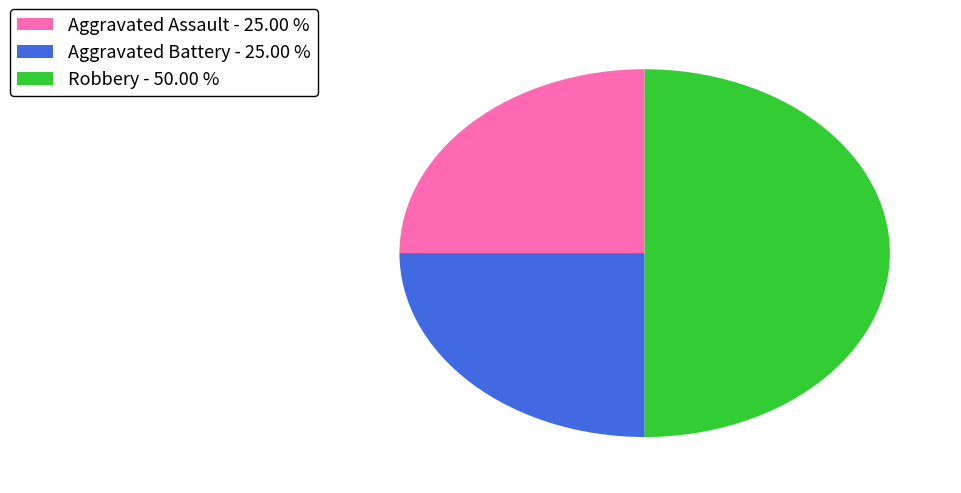

Approximately how many times larger is the value at Aggravated Assault - 25.00 % compared to Aggravated Battery - 25.00 %?

1.0